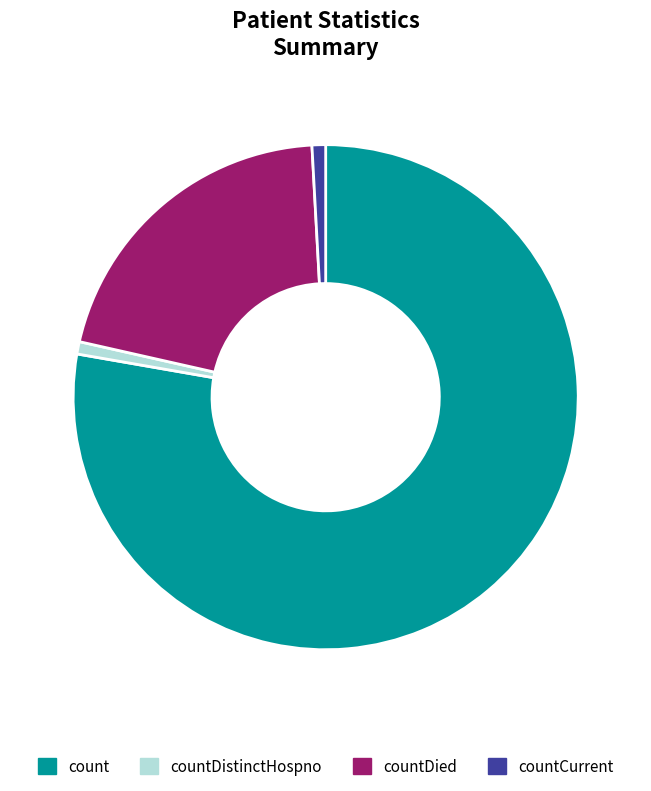

Count the number of slices in the pie.

4